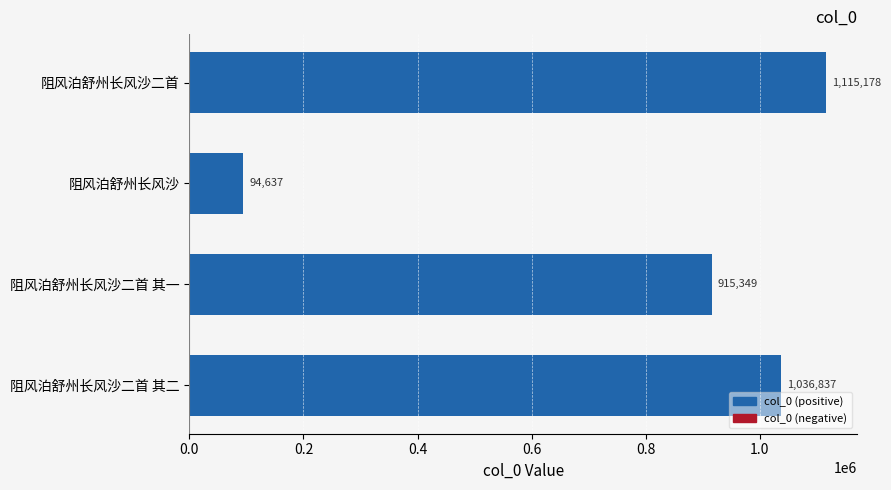

Rank the categories by value from lowest to highest.

阻风泊舒州长风沙, 阻风泊舒州长风沙二首 其一, 阻风泊舒州长风沙二首 其二, 阻风泊舒州长风沙二首